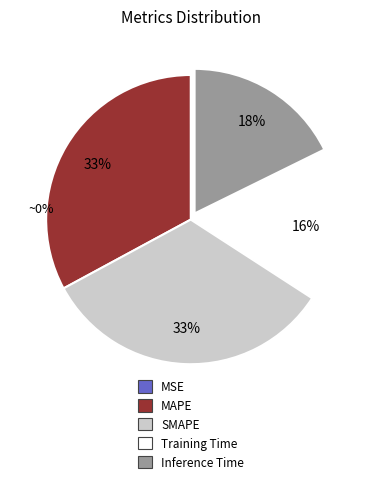

To the nearest percent, what portion does Training Time represent?

16%